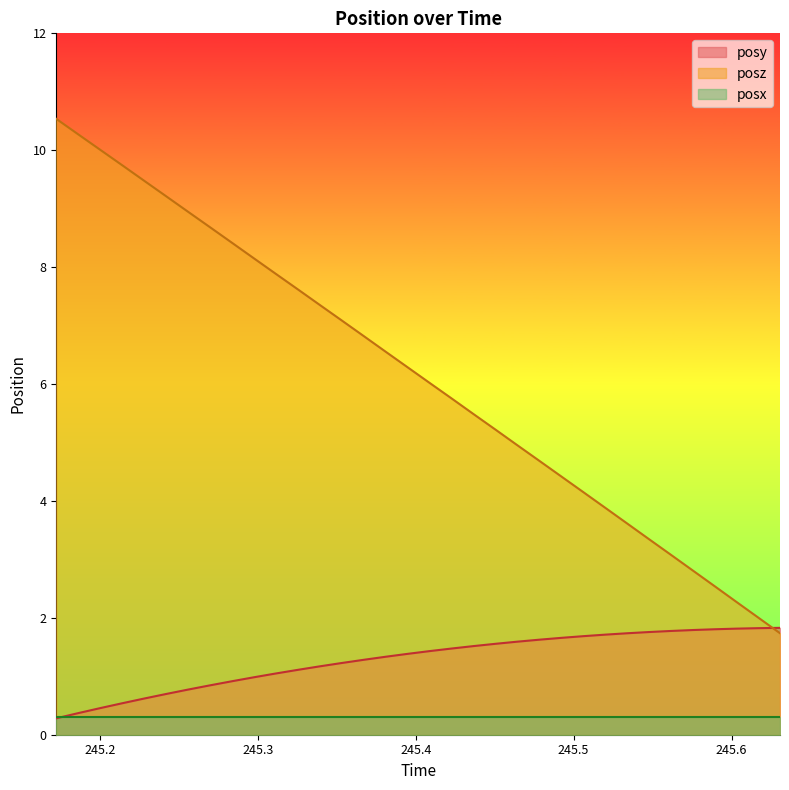

What position from the left is 245.5759?

30